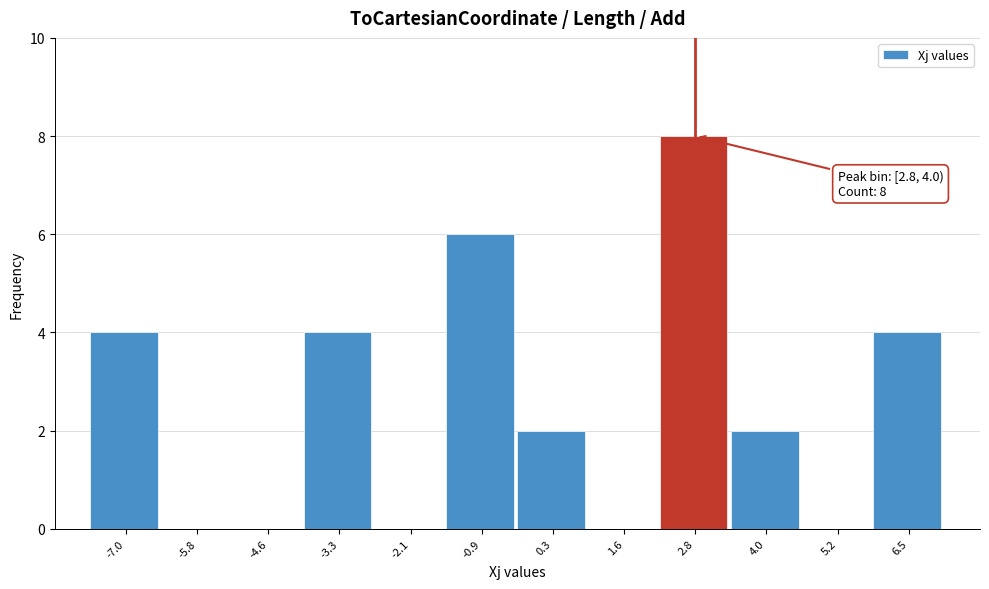

Reading left to right, extract all data points from this chart.

-7.0=4	-5.8=0	-4.6=0	-3.3=4	-2.1=0	-0.9=6	0.3=2	1.6=0	2.8=8	4.0=2	5.2=0	6.5=4